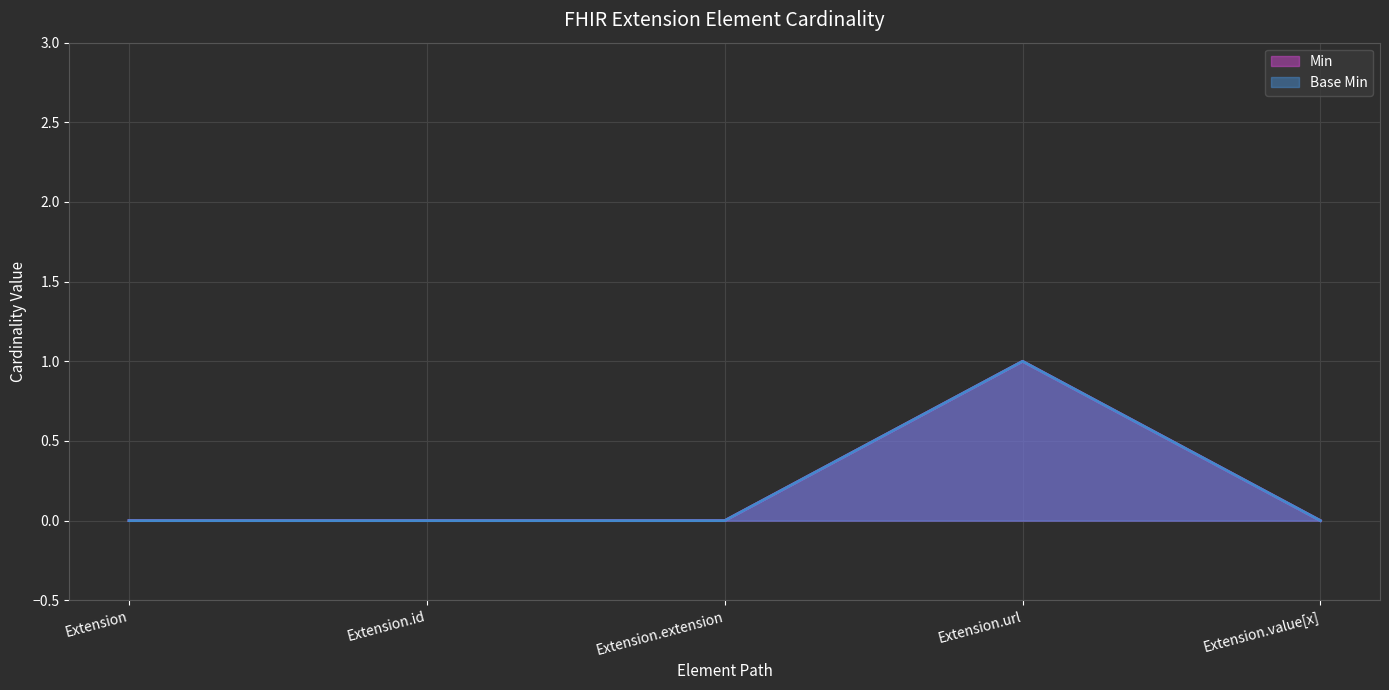

At Extension.extension, list the series in order from largest to smallest.

Min, Base Min